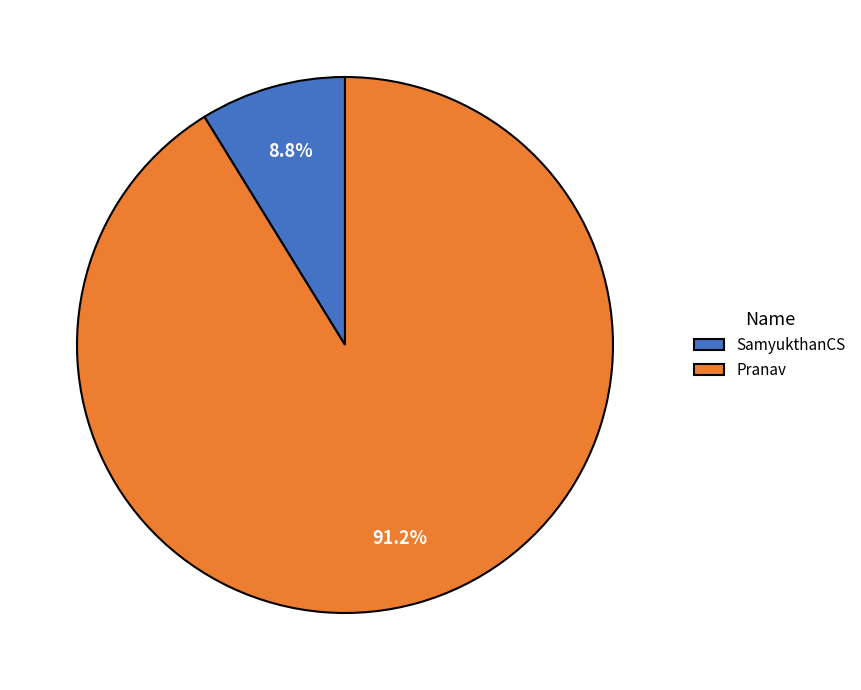

What is the ratio of the value at SamyukthanCS to the value at Pranav?

0.1